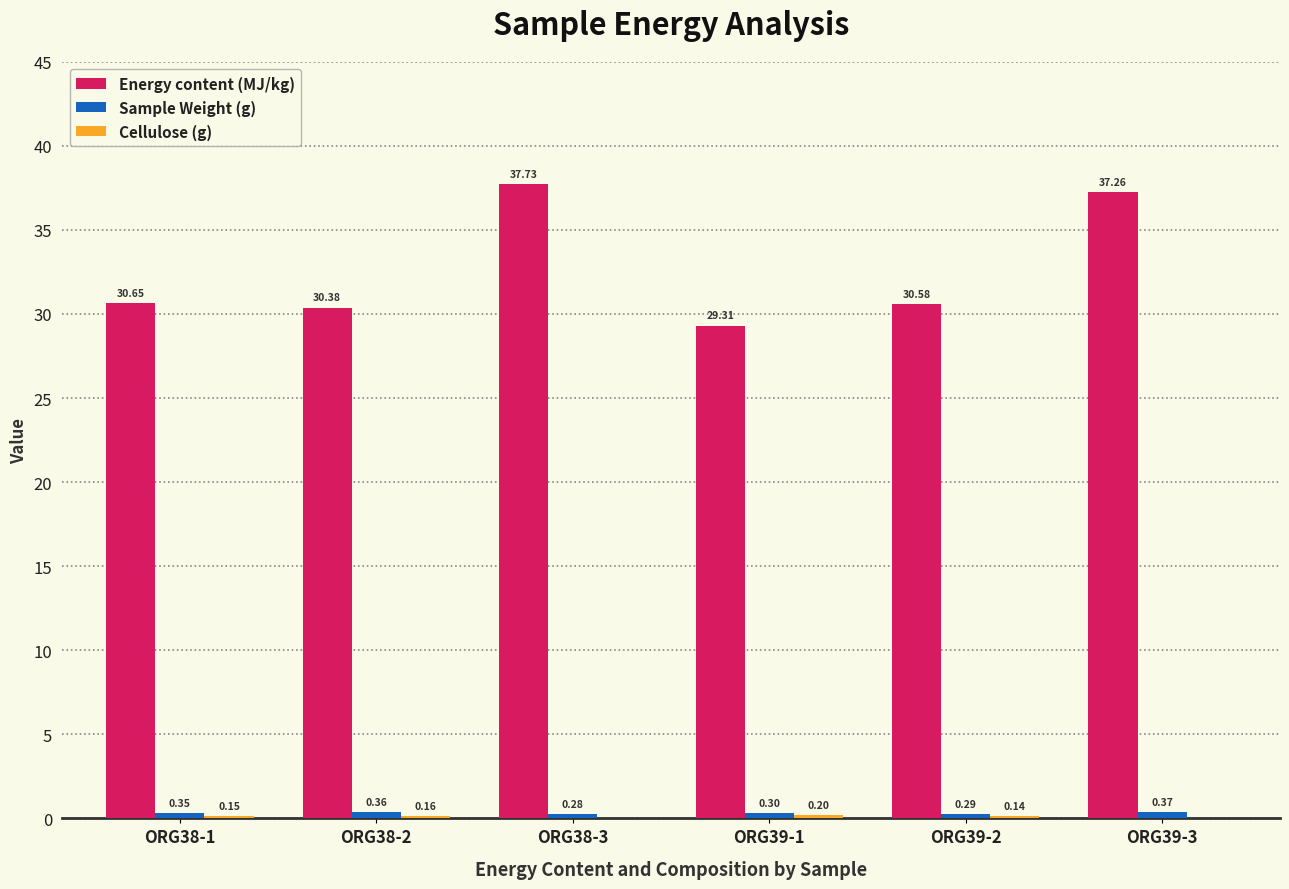

Which series has the largest total across all categories?

Energy content (MJ/kg)